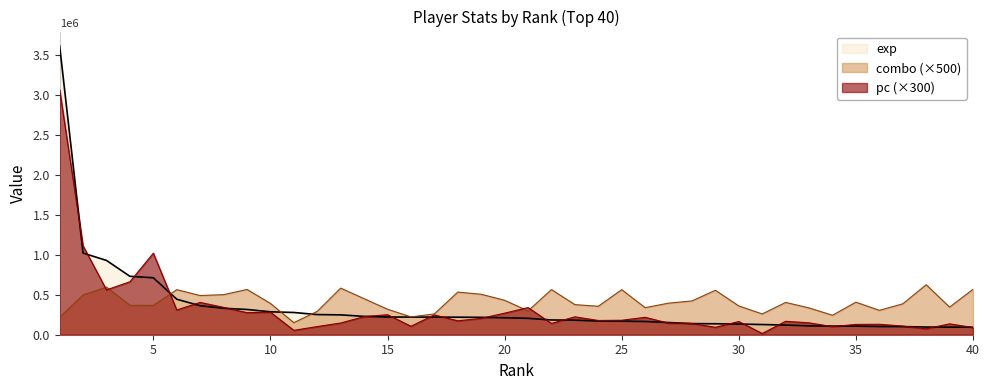

Does the chart have visible grid lines?

No